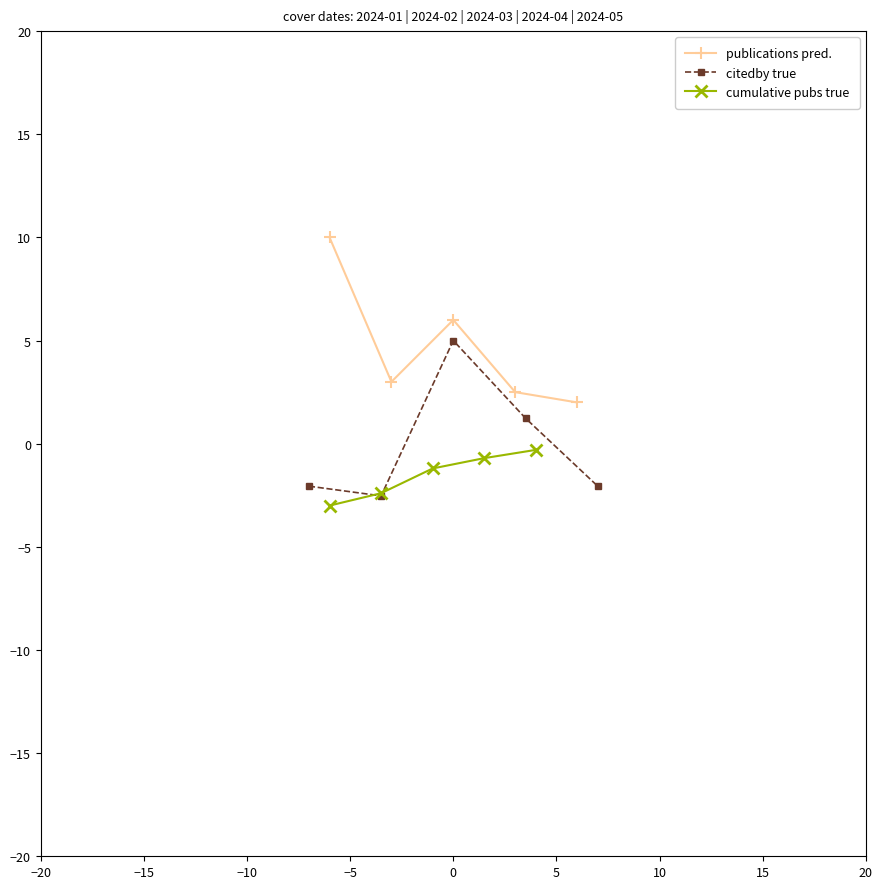

What is the maximum value for citedby true?

5.0